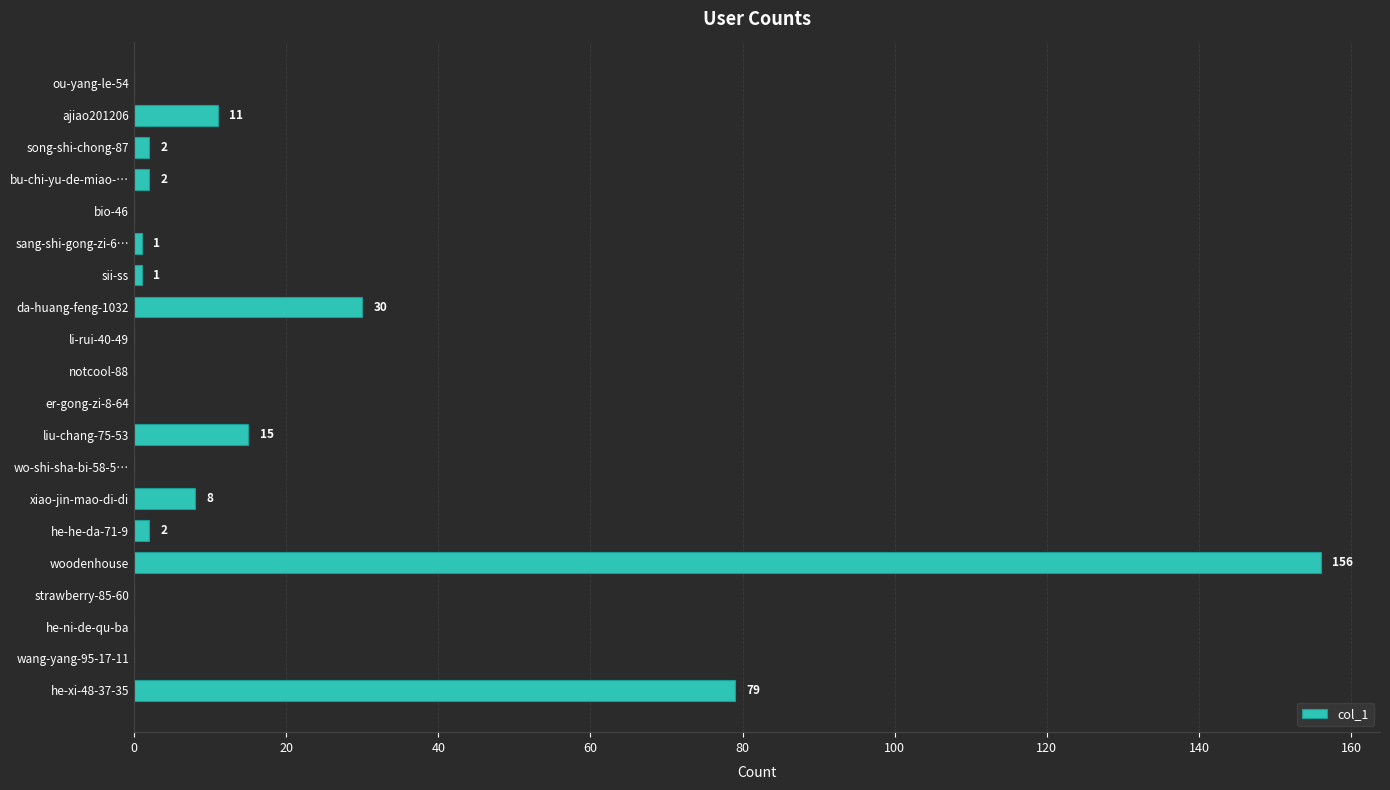

Reading top to bottom, transcribe all the data shown in this chart.

ou-yang-le-54=0	ajiao201206=11	song-shi-chong-87=2	bu-chi-yu-de-miao-…=2	bio-46=0	sang-shi-gong-zi-6…=1	sii-ss=1	da-huang-feng-1032=30	li-rui-40-49=0	notcool-88=0	er-gong-zi-8-64=0	liu-chang-75-53=15	wo-shi-sha-bi-58-5…=0	xiao-jin-mao-di-di=8	he-he-da-71-9=2	woodenhouse=156	strawberry-85-60=0	he-ni-de-qu-ba=0	wang-yang-95-17-11=0	he-xi-48-37-35=79